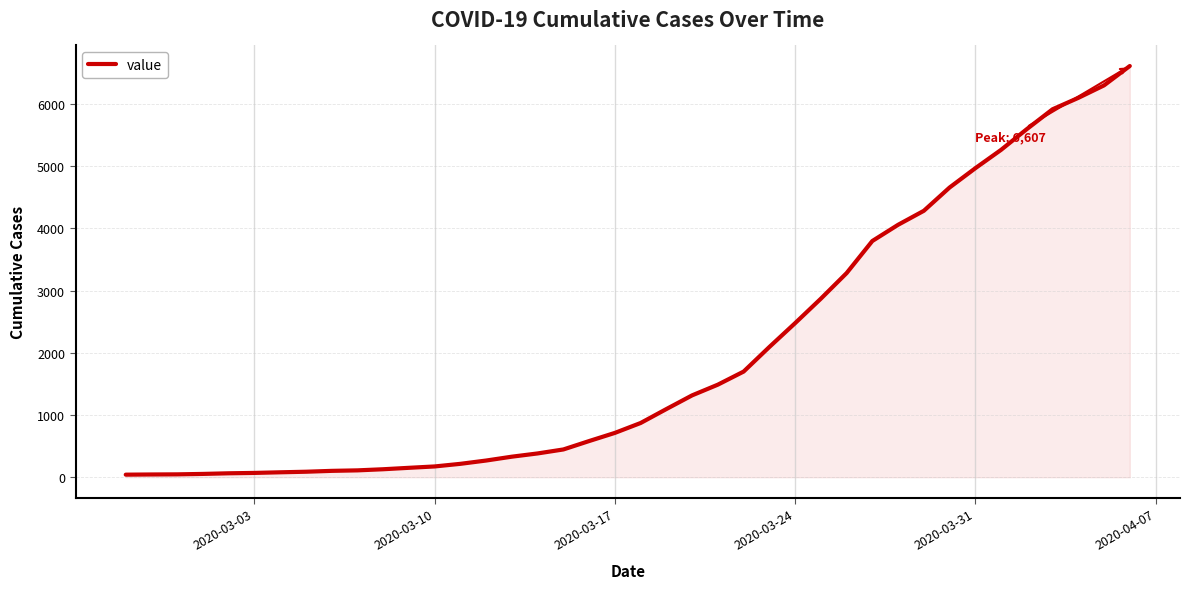

What is the difference between the second highest and minimum values?

6254